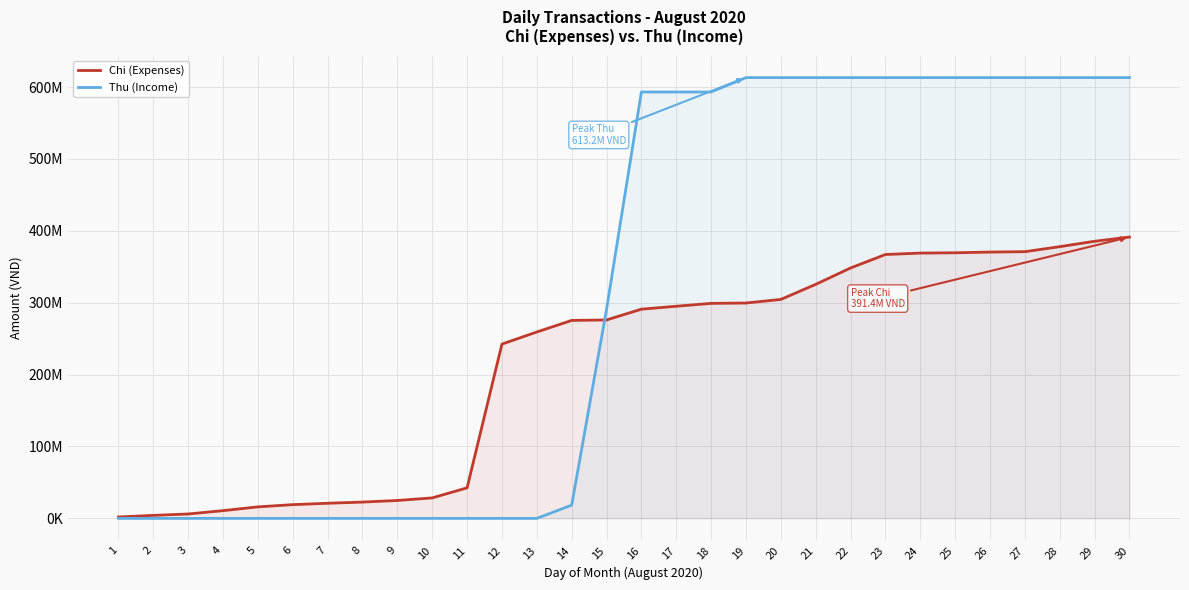

Where is Thu (Income) nearest to the value 306586602?

15